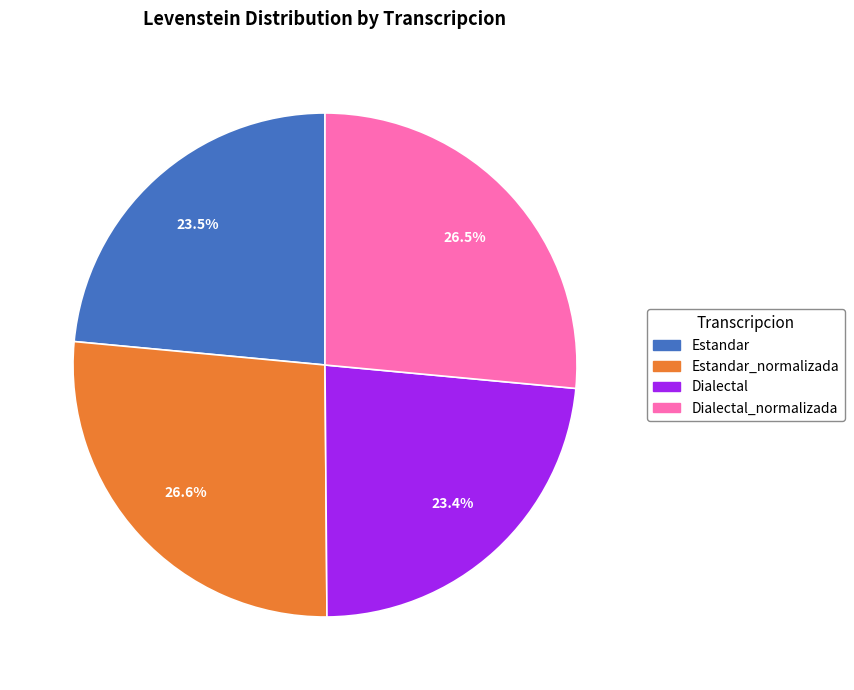

Does any single category account for the majority?

No